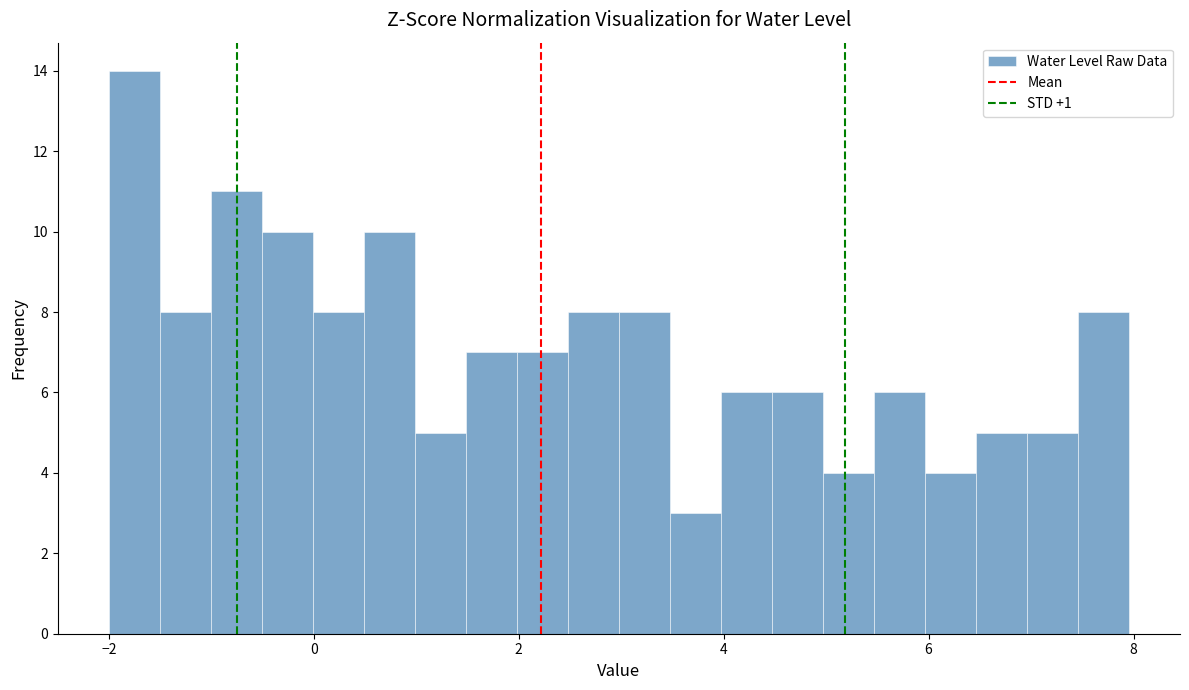

Around what value on the x-axis is the tallest bar? Give the approximate position of its centre, as read against the axis.

-1.8